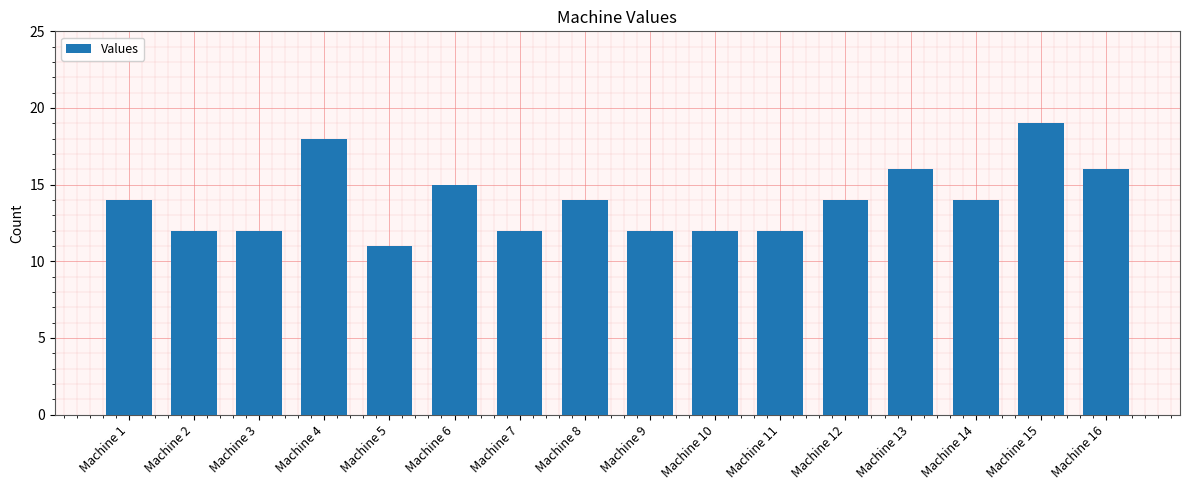

Reading left to right, what are all the values shown in this chart?

14	12	12	18	11	15	12	14	12	12	12	14	16	14	19	16